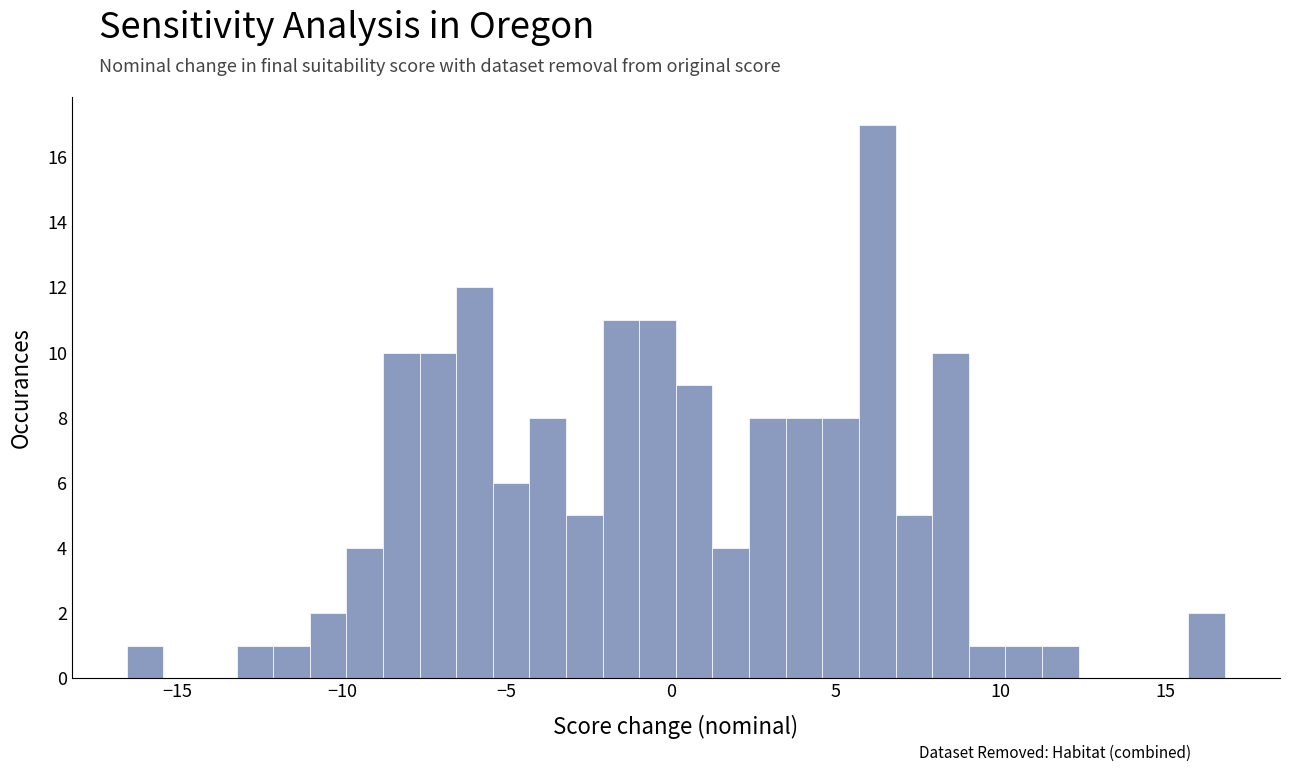

Read against the x-axis, roughly where is the centre of the tallest bar?

6.5